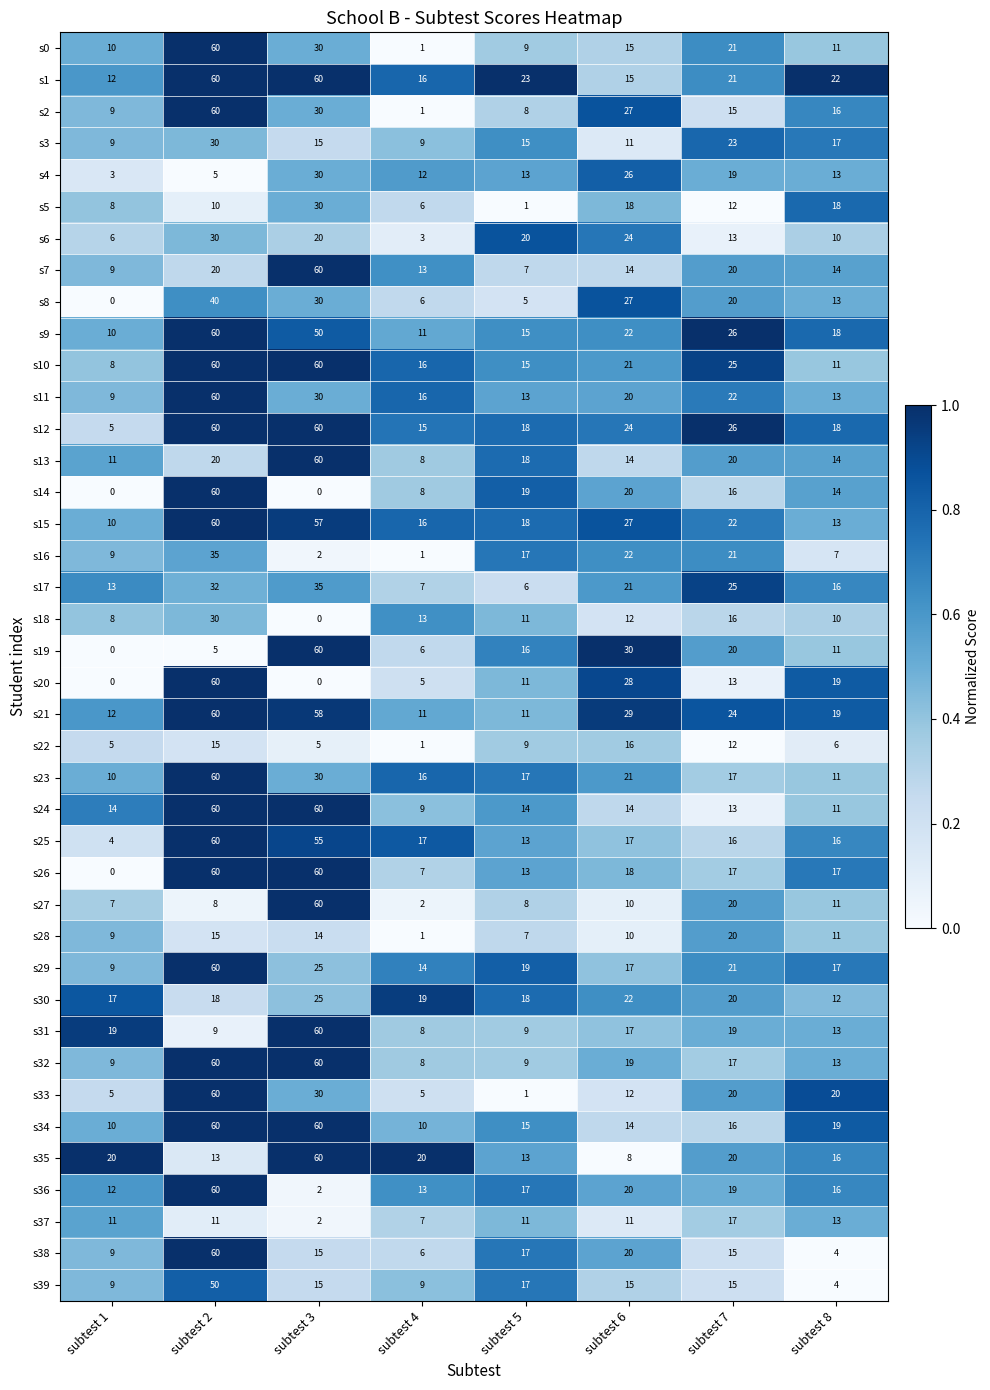

What is the difference between the highest and lowest values at subtest 2?

55